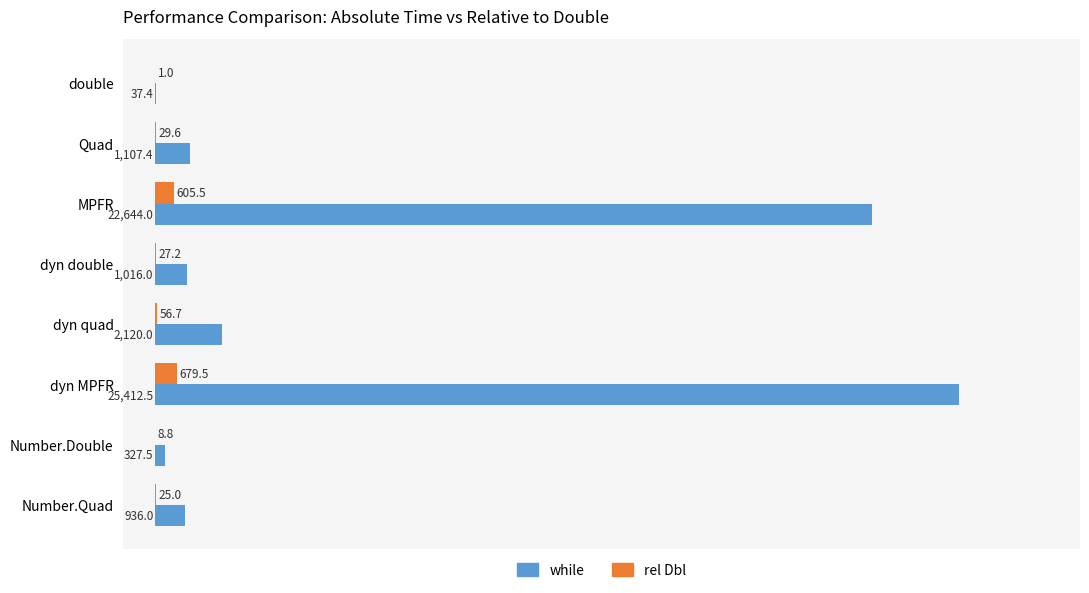

How many data points in rel Dbl are above 29?

4